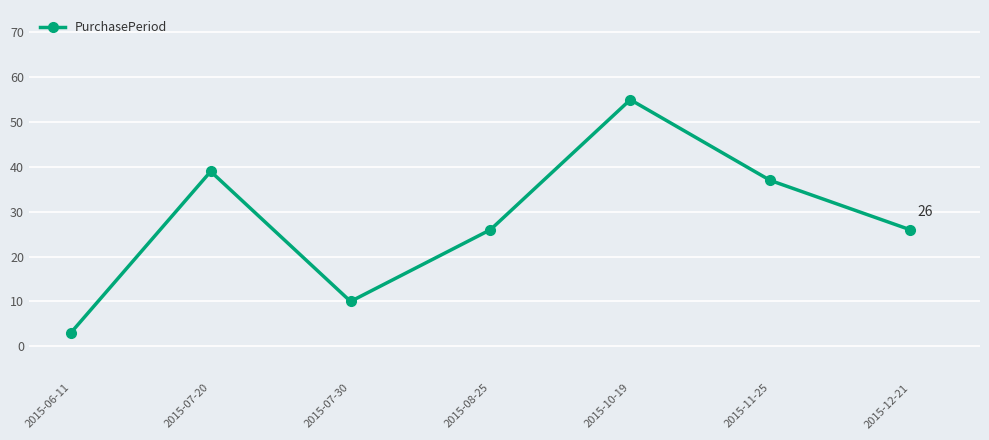

At which label does the data first exceed 26?

2015-07-20